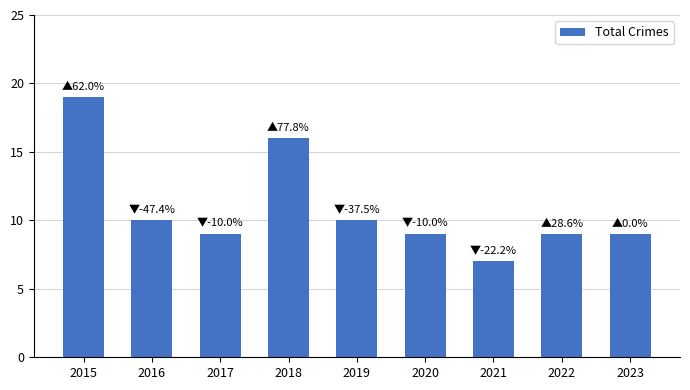

Does the chart contain any negative values?

No